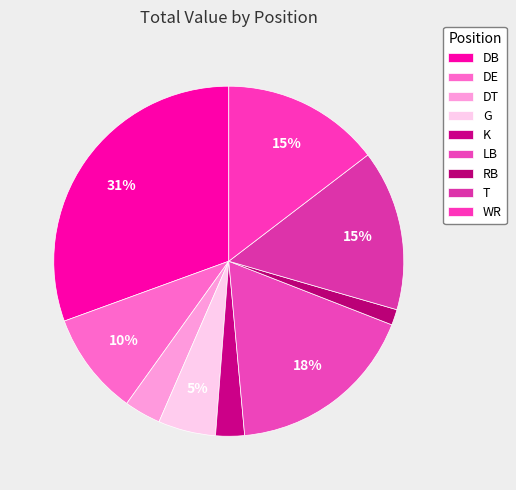

Does T represent more than half of the total?

No